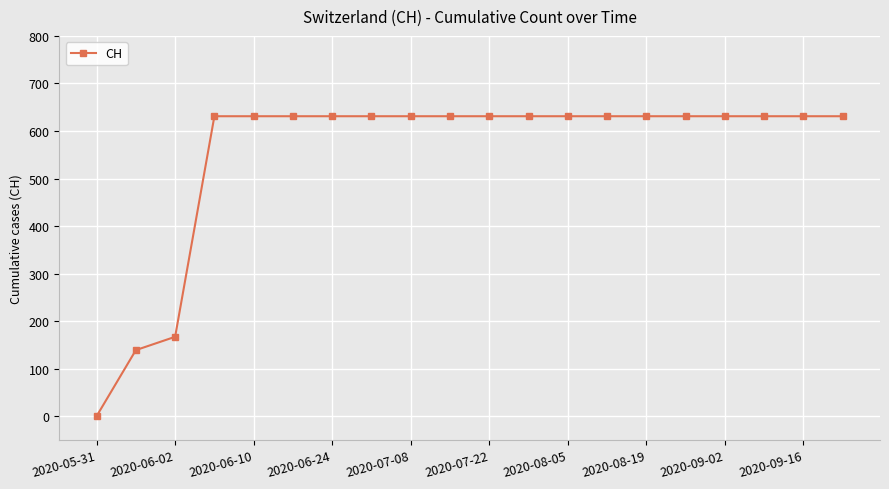

What is the sum of all values?

11033